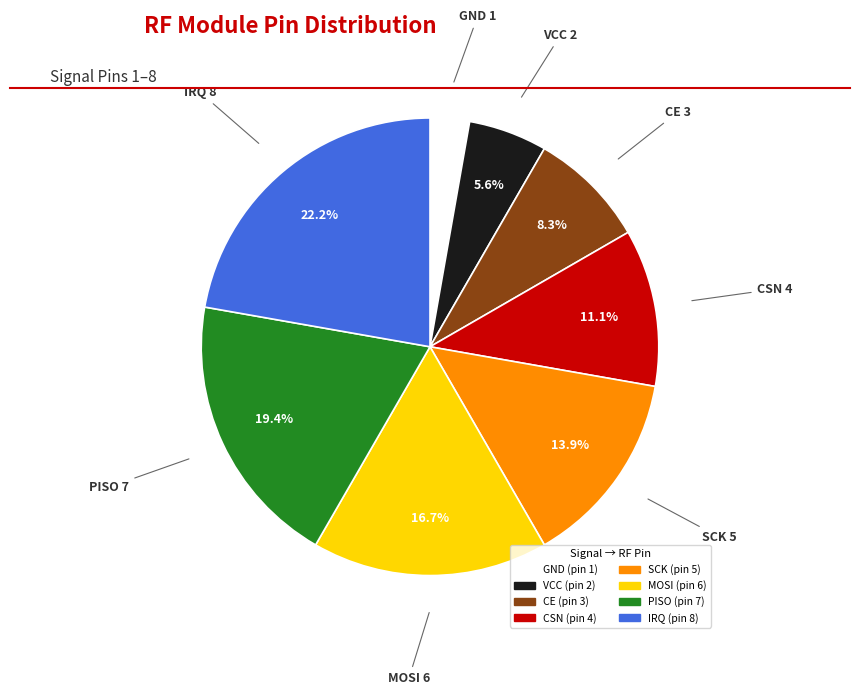

Is there any slice that represents more than half of the pie?

No